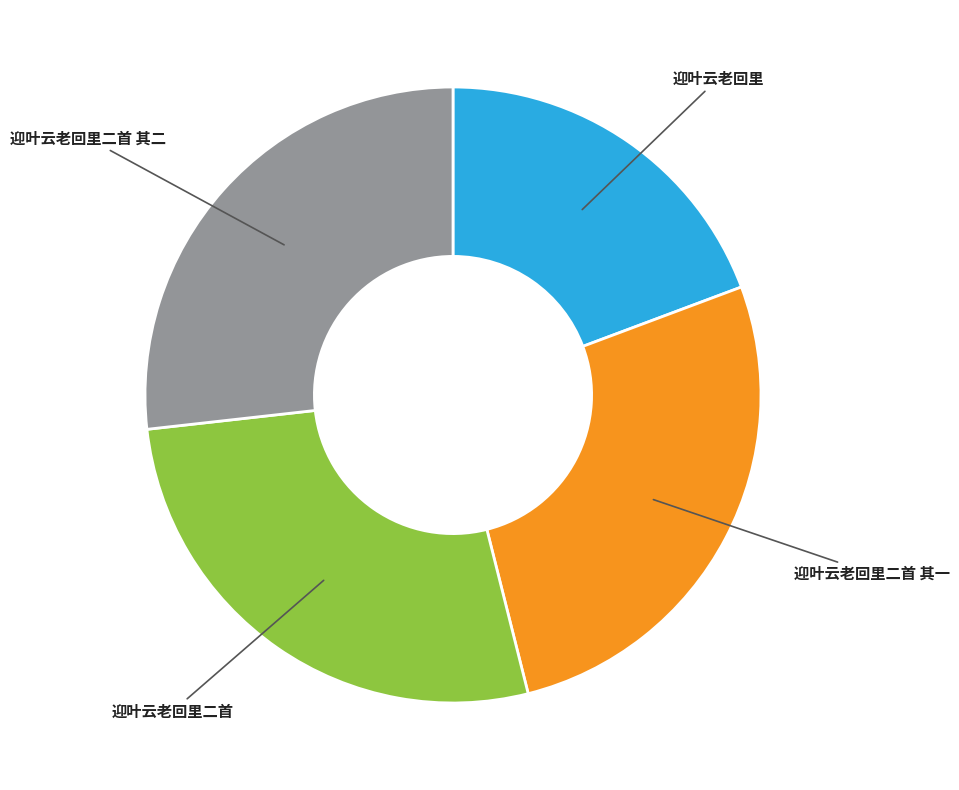

What is the smallest slice in the pie chart?

迎叶云老回里